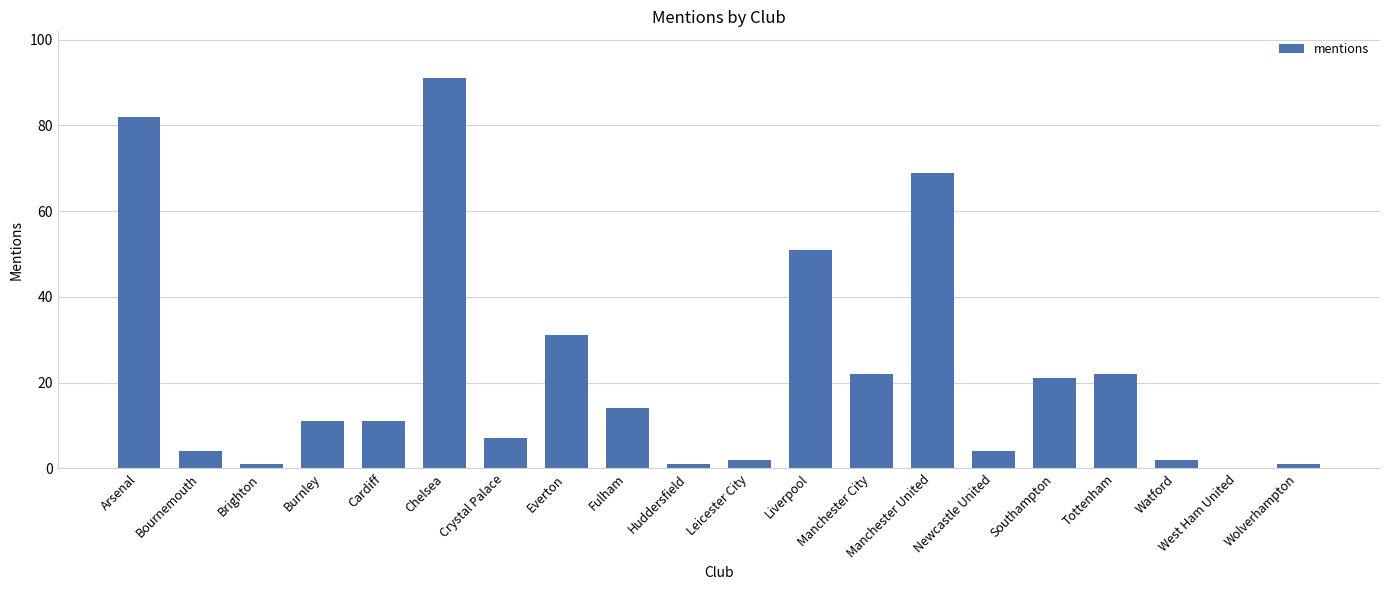

Reading left to right, list all the values displayed in this chart.

82	4	1	11	11	91	7	31	14	1	2	51	22	69	4	21	22	2	0	1